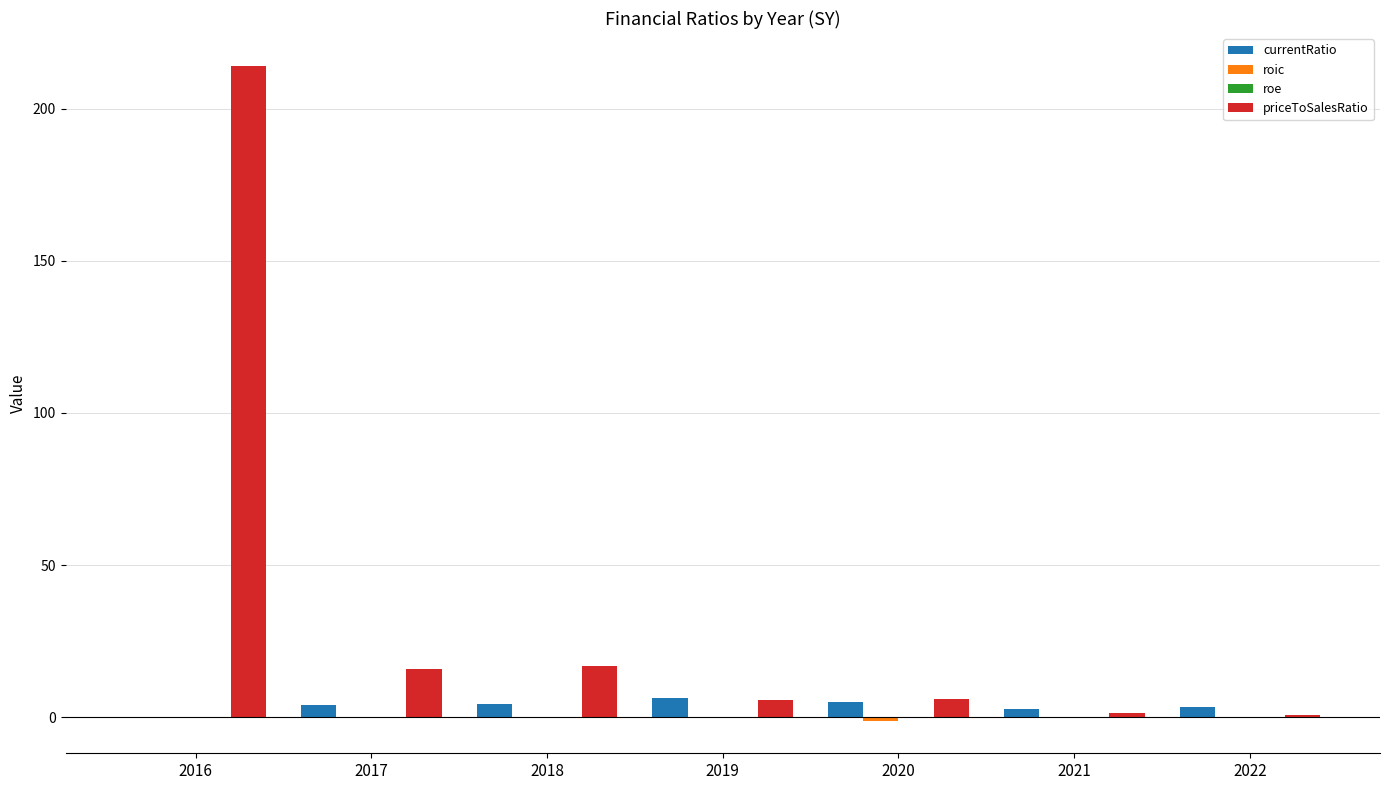

What is the highest value of the priceToSalesRatio series?

214.0